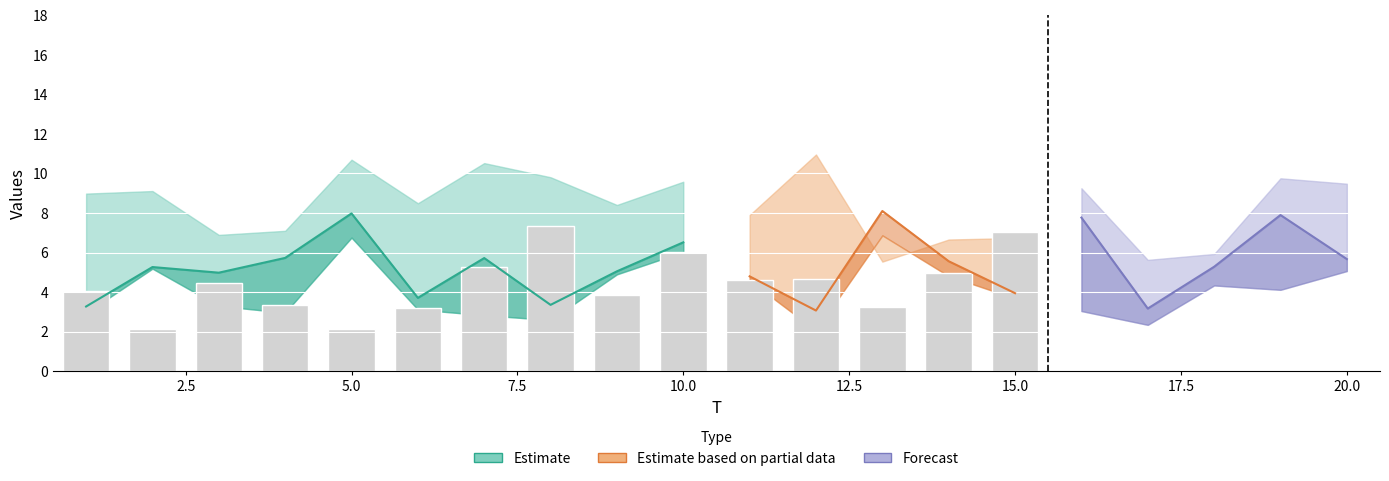

What is the smallest value displayed?

2.1